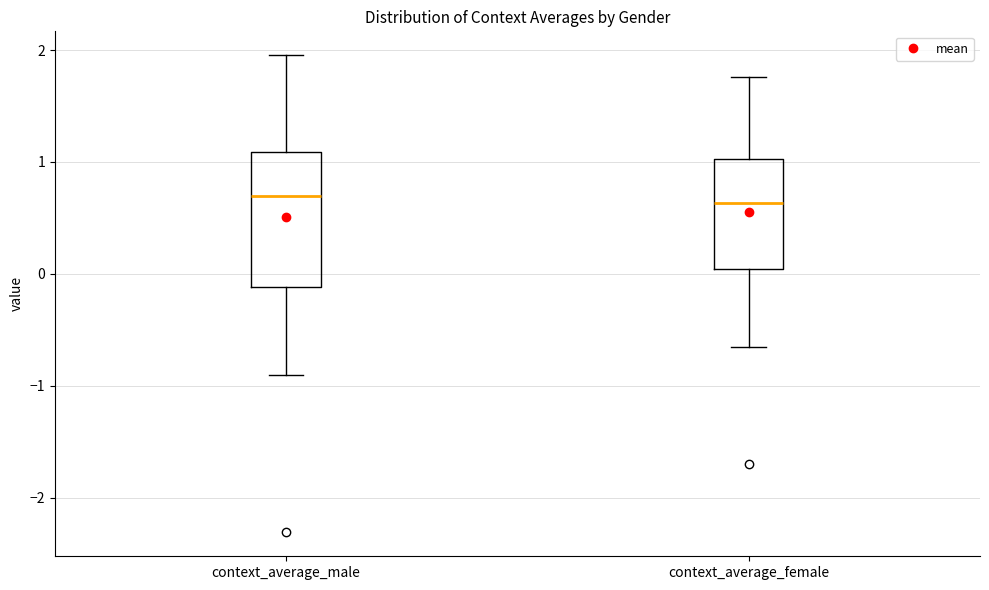

Which box is the tallest, from its lower edge to its upper edge?

context_average_male